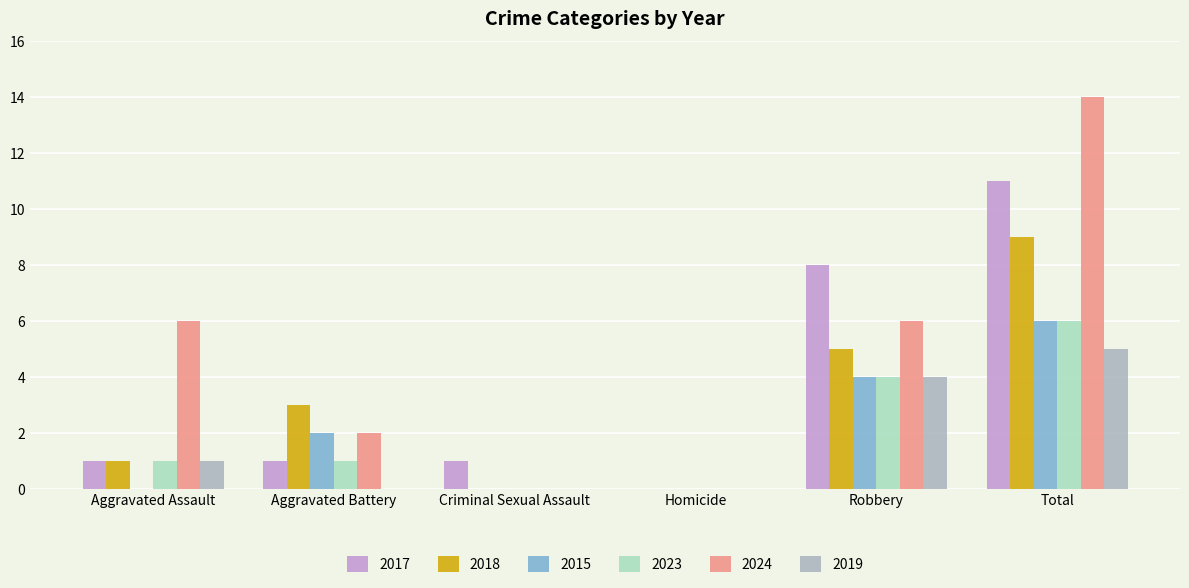

At which label is 2023 closest to 3?

Robbery